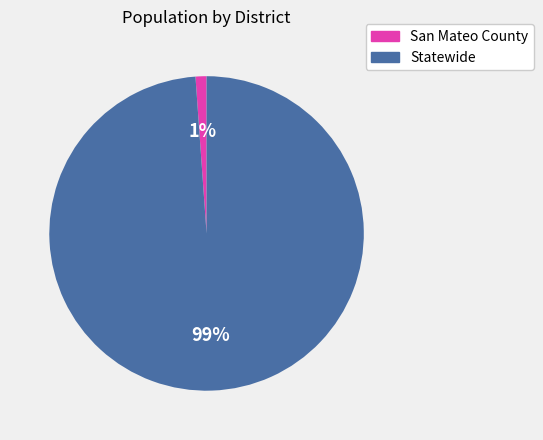

Is it true that San Mateo County is 11% of the pie?

False